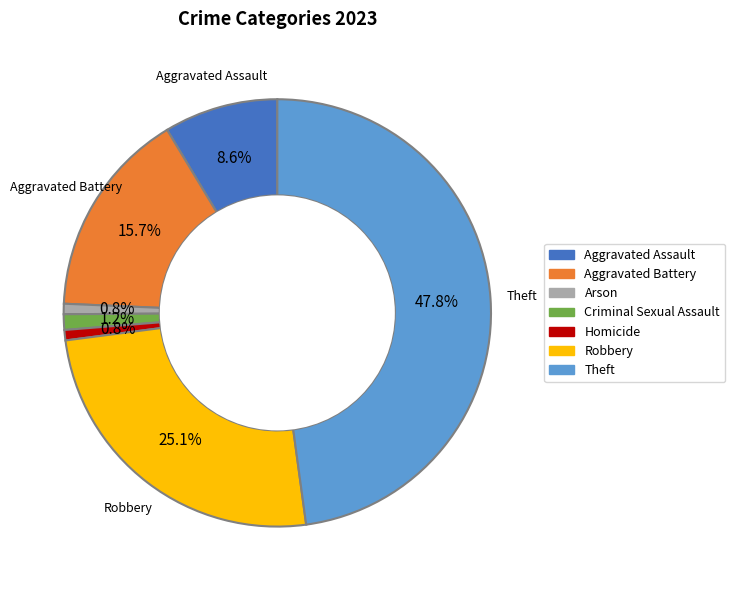

What percentage is the Criminal Sexual Assault slice, to the nearest percent?

1%